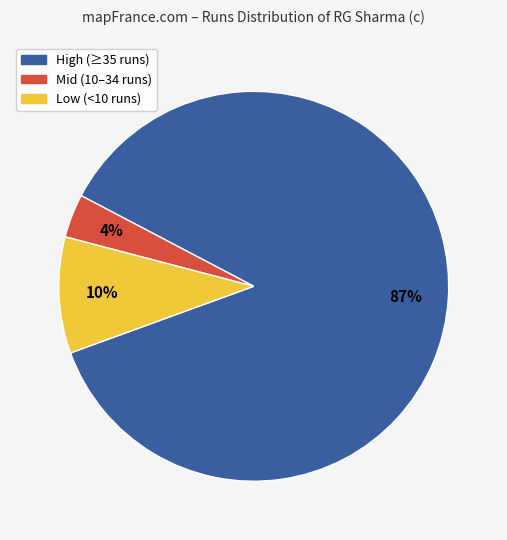

To the nearest percent, what portion does Mid (10–34 runs) represent?

4%